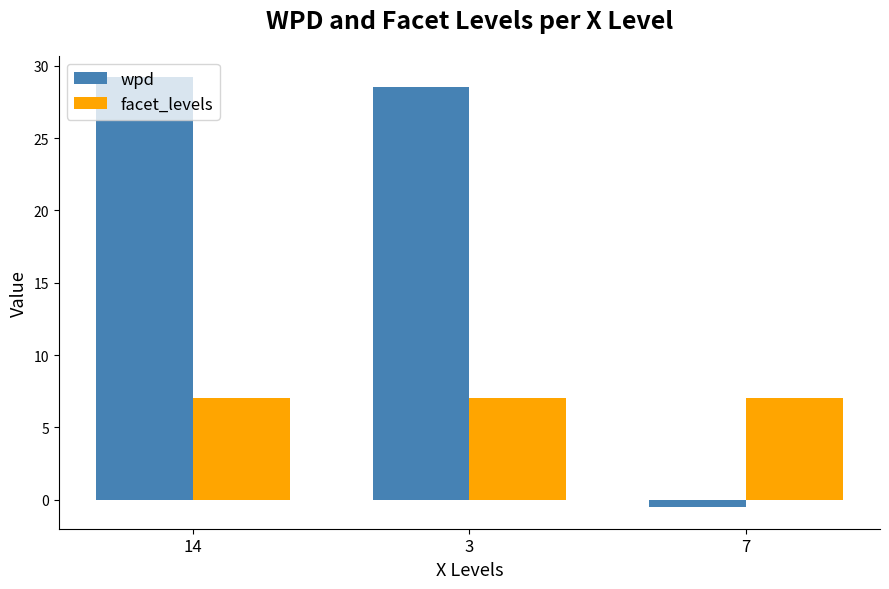

What are all the series names shown in the legend?

wpd, facet_levels